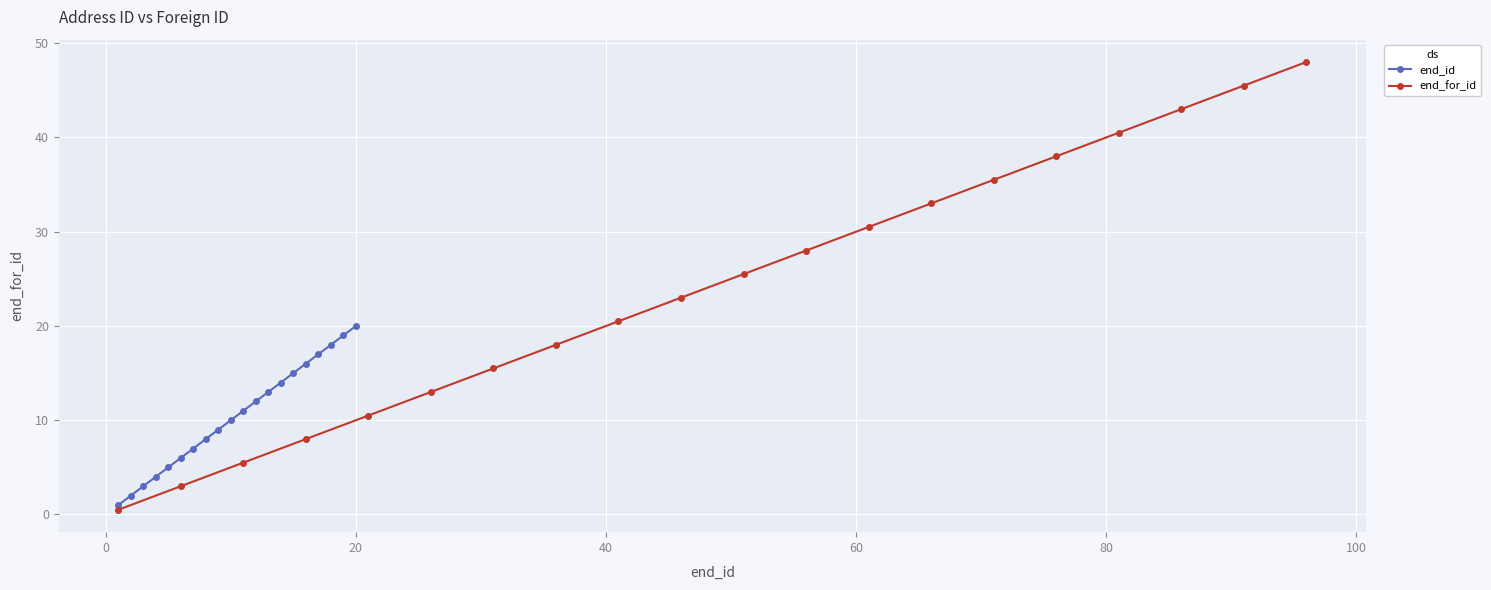

The end_id series shows 16.4 at 10. True or false?

False